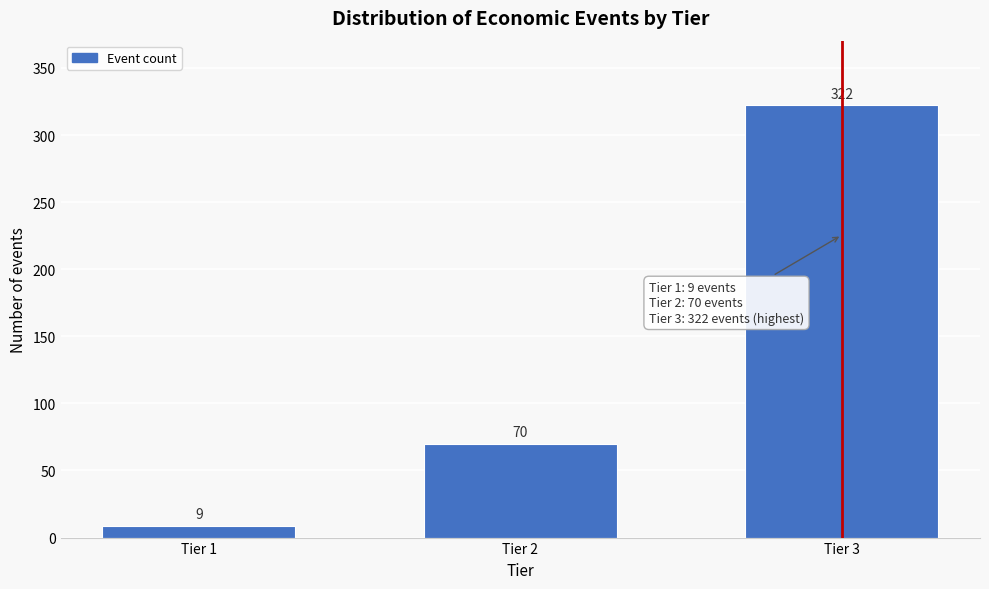

Reading left to right, extract all data points from this chart.

9	70	322